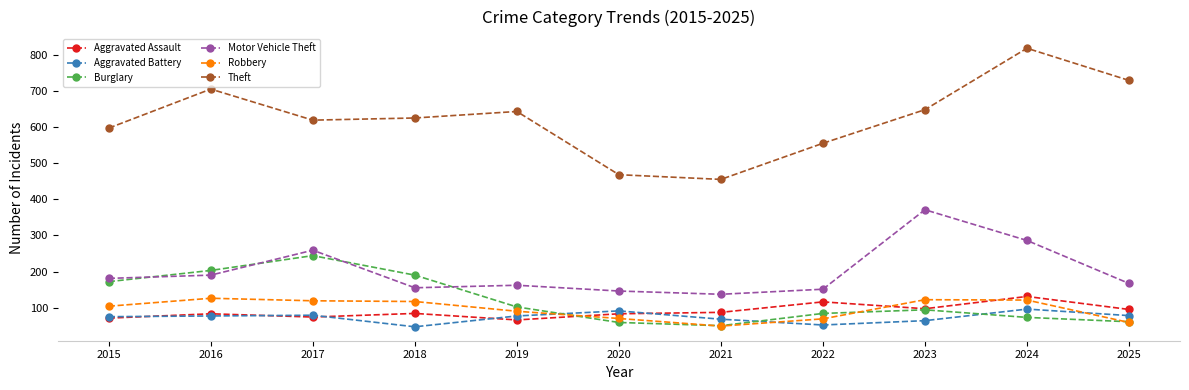

True or false: Aggravated Battery has a value of 138 at 2016.

False